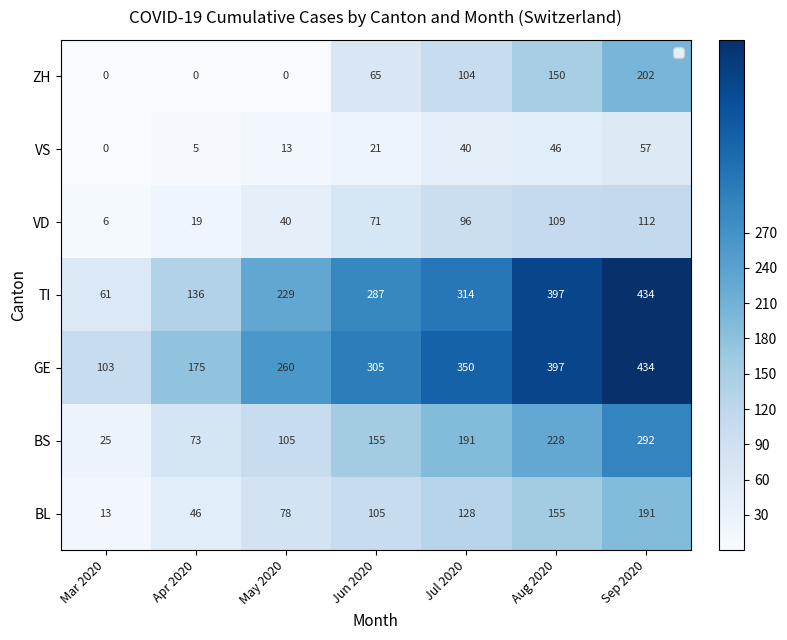

Which series has the largest range (max minus min)?

TI